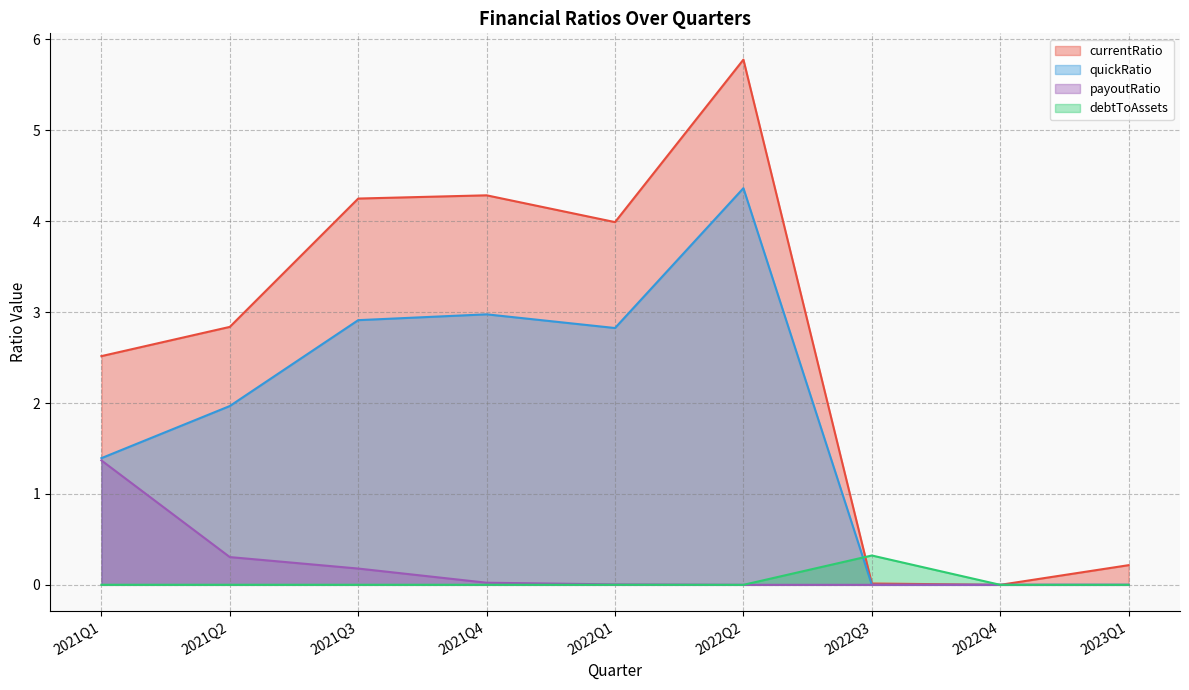

At 2022Q2, list the series in order from largest to smallest.

currentRatio, quickRatio, debtToAssets, payoutRatio